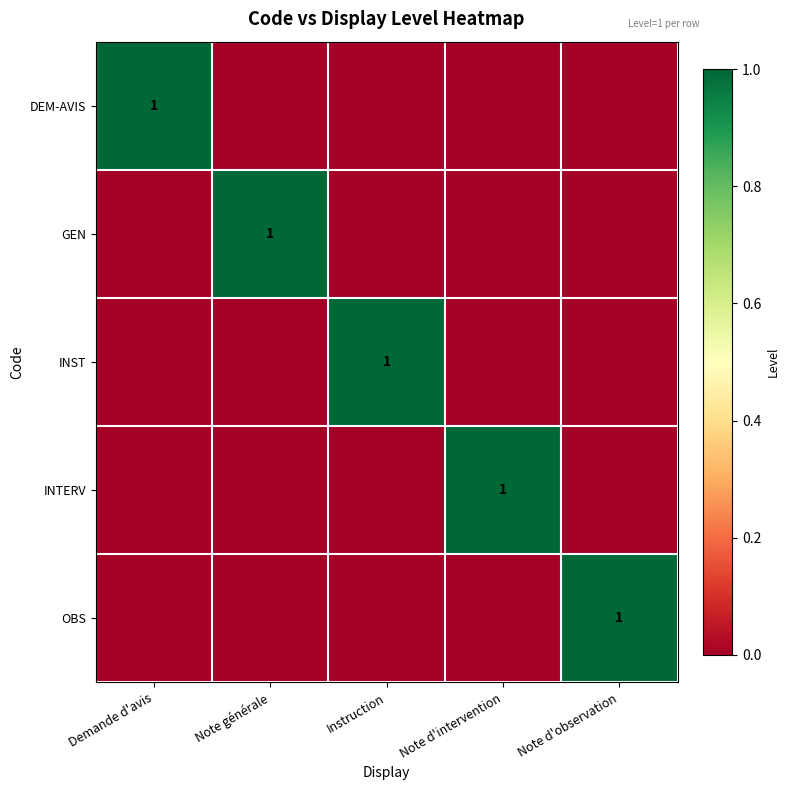

How many categories are shown in the chart?

5